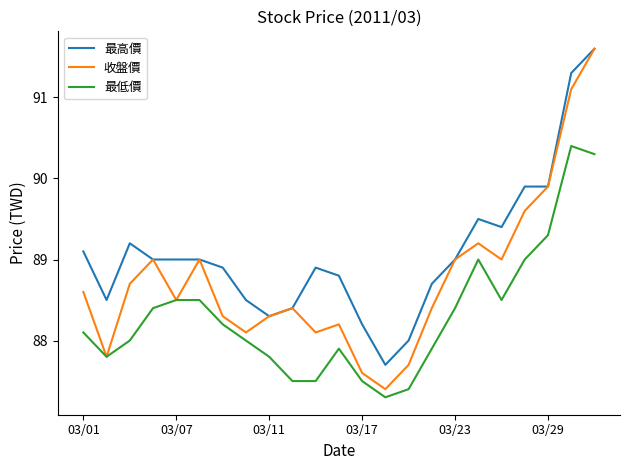

Which series has the largest total across all categories?

最高價